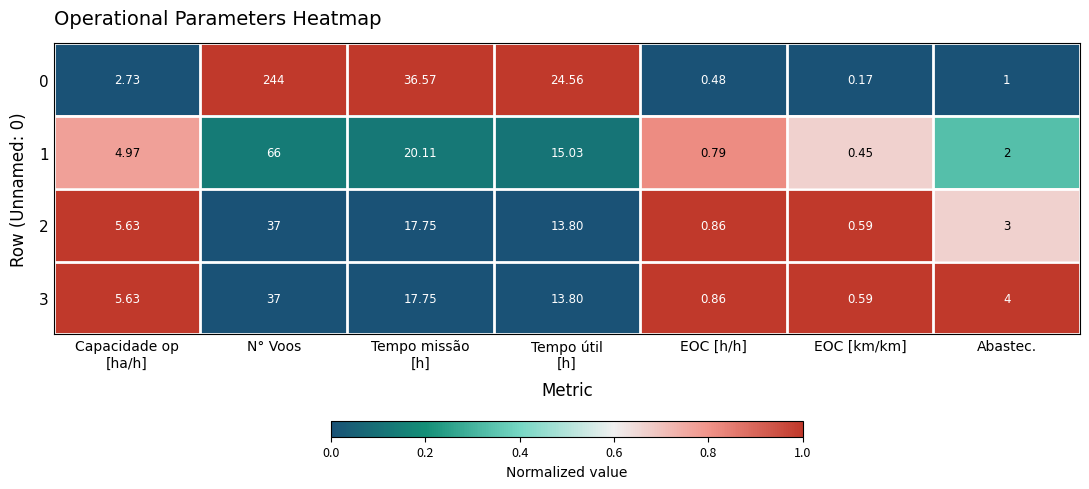

Which label corresponds to the largest value in the chart?

N° Voos